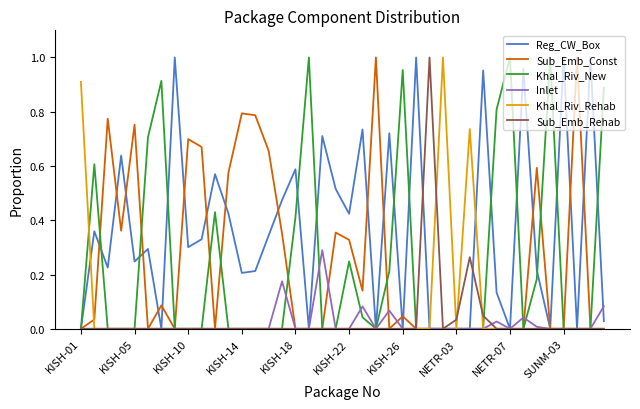

Which series has the largest total across all categories?

Reg_CW_Box